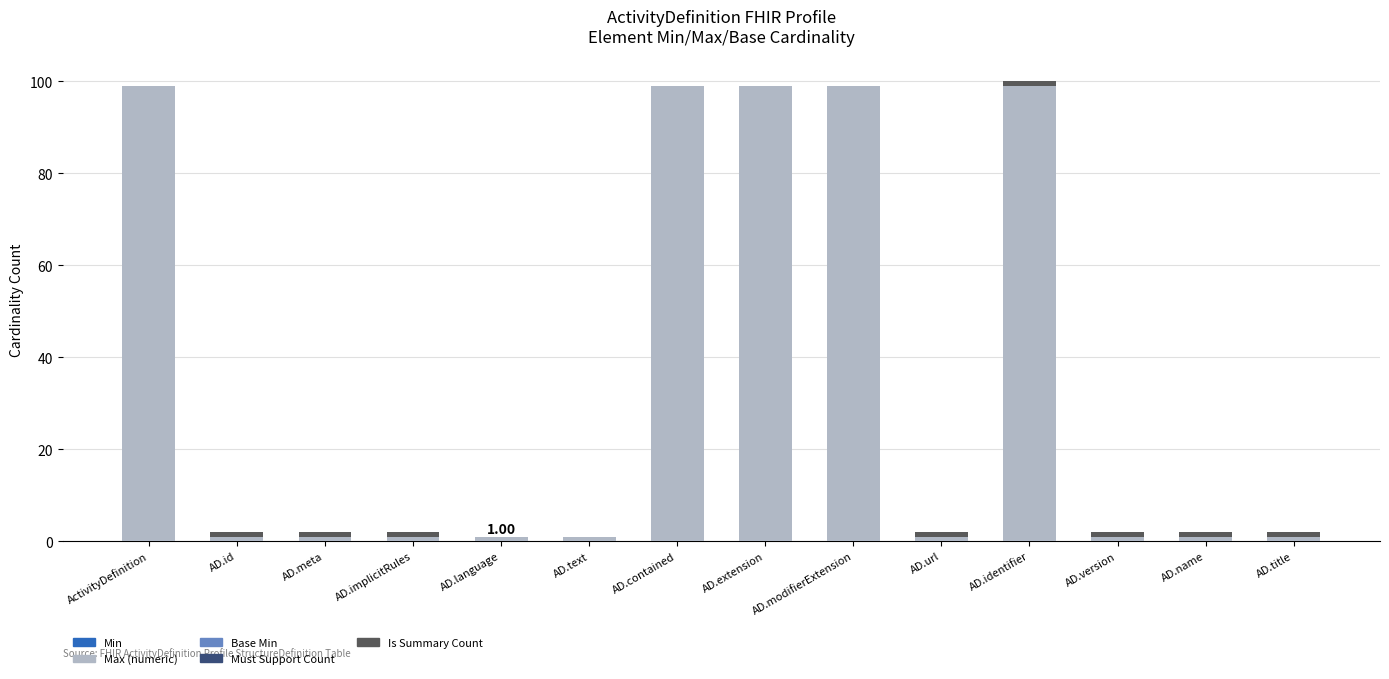

Does the chart contain stacked bars?

Yes